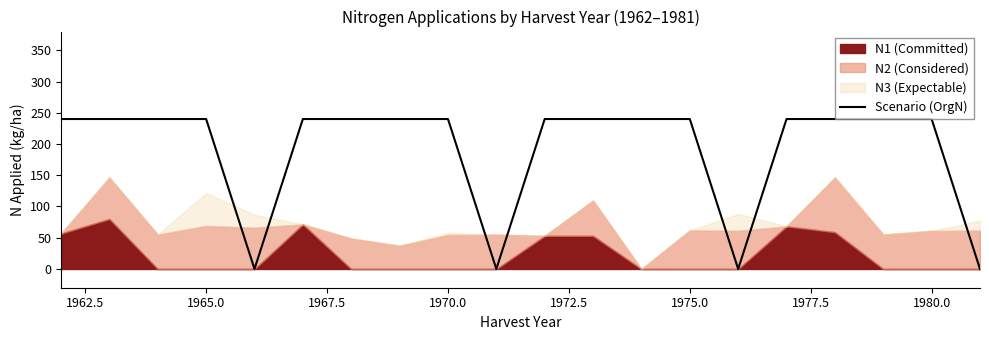

What is the maximum value for Scenario (OrgN)?

240